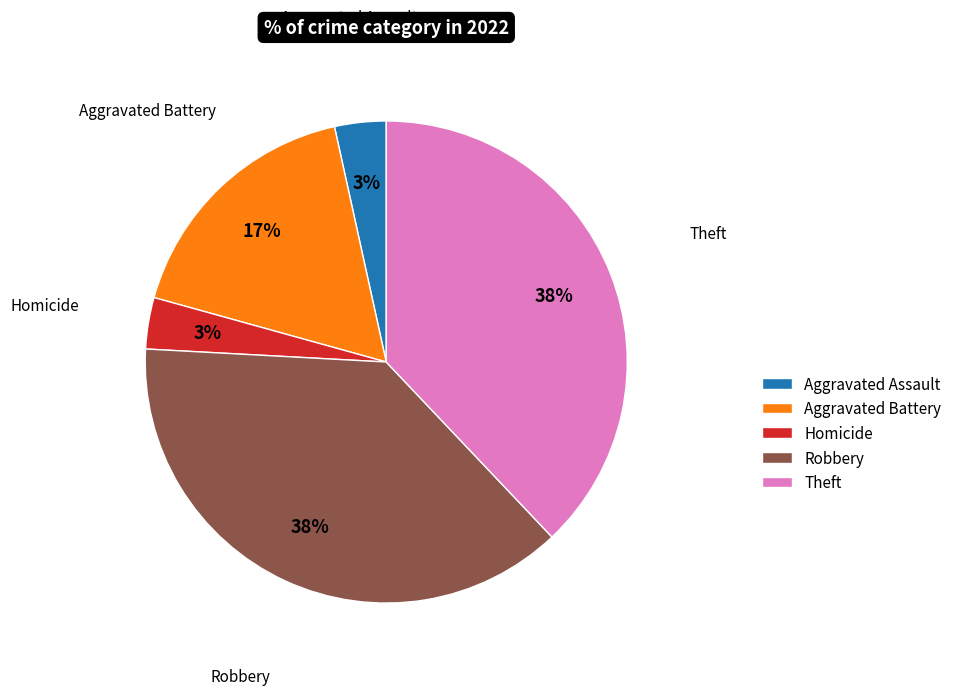

Approximately how many times larger is the value at Theft compared to Robbery?

1.0